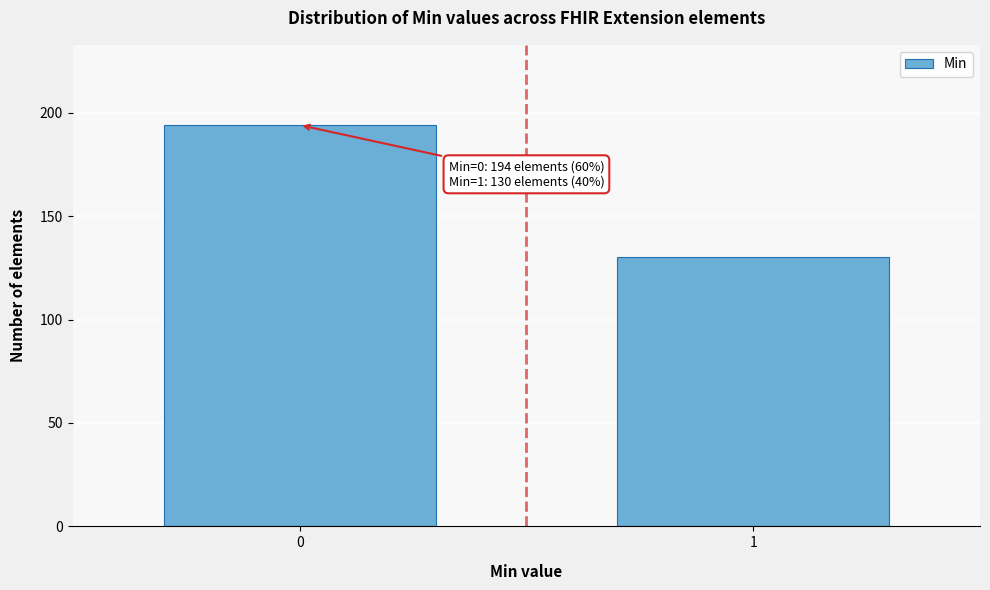

Reading right to left, list all the values displayed in this chart.

1=130	0=194